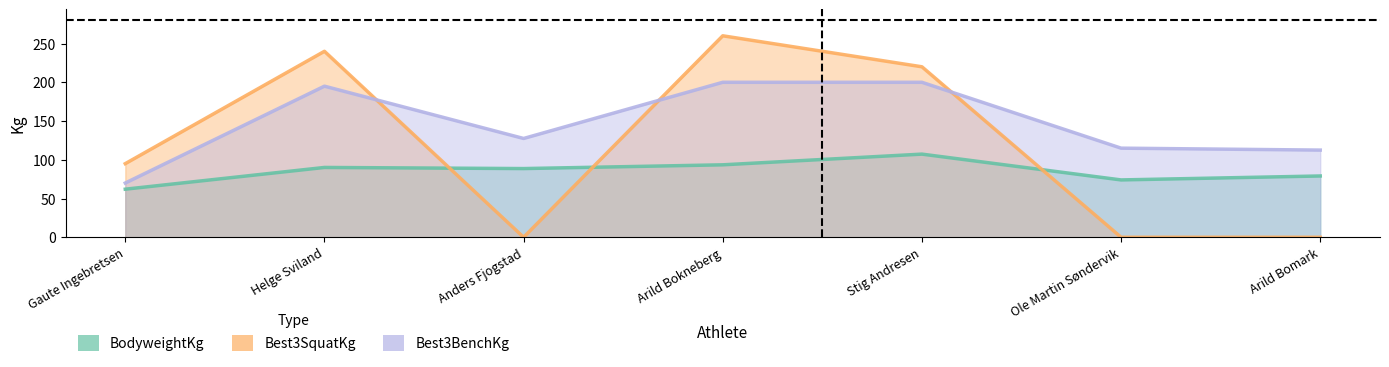

Reading left to right, list all the values displayed in this chart.

BodyweightKg: Gaute Ingebretsen=62.0	Helge Sviland=90.1	Anders Fjogstad=88.7	Arild Bokneberg=93.5	Stig Andresen=107.3	Ole Martin Søndervik=74.0	Arild Bomark=79.1
Best3SquatKg: Gaute Ingebretsen=95.0	Helge Sviland=240.0	Anders Fjogstad=0.0	Arild Bokneberg=260.0	Stig Andresen=220.0	Ole Martin Søndervik=0.0	Arild Bomark=0.0
Best3BenchKg: Gaute Ingebretsen=70.0	Helge Sviland=195.0	Anders Fjogstad=127.5	Arild Bokneberg=200.0	Stig Andresen=200.0	Ole Martin Søndervik=115.0	Arild Bomark=112.5